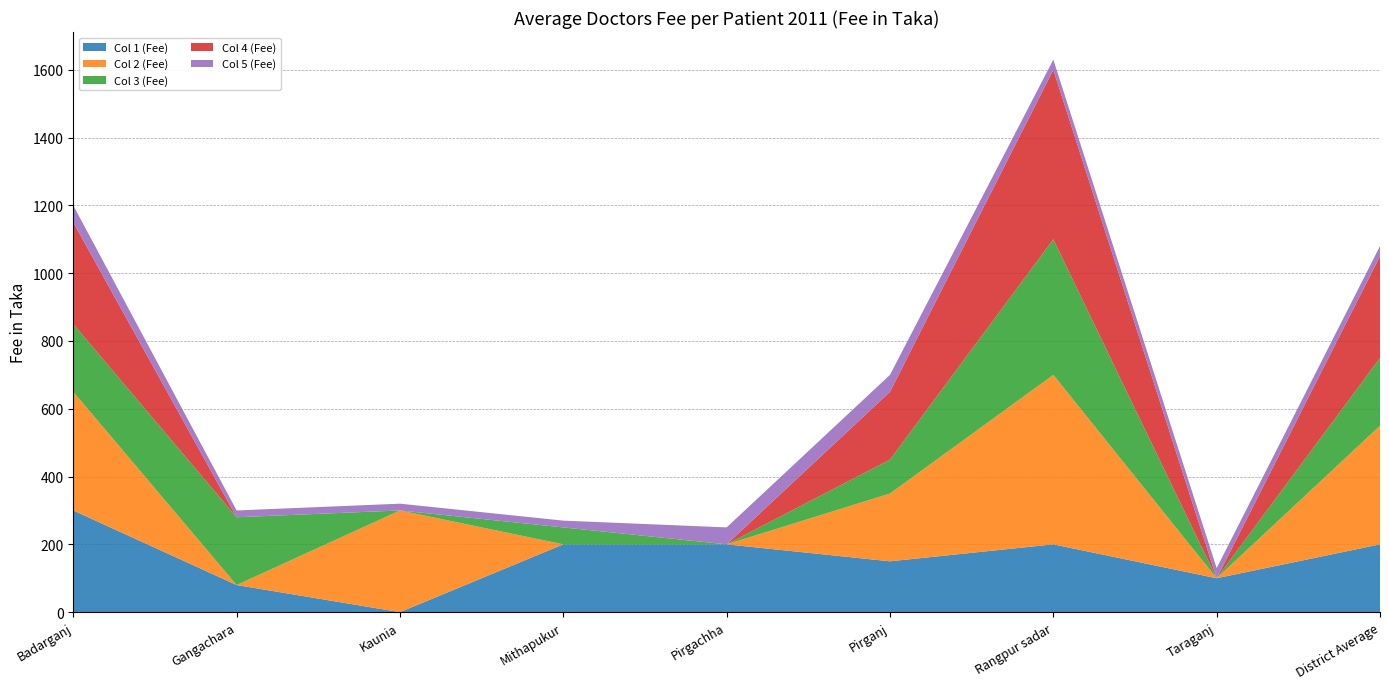

Reading left to right, transcribe all the data shown in this chart.

Col 1 (Fee): 300	80	0	200	200	150	200	100	200
Col 2 (Fee): 350	0	300	0	0	200	500	0	350
Col 3 (Fee): 200	200	0	50	0	100	400	0	200
Col 4 (Fee): 300	0	0	0	0	200	500	0	300
Col 5 (Fee): 50	20	20	20	50	50	30	30	30